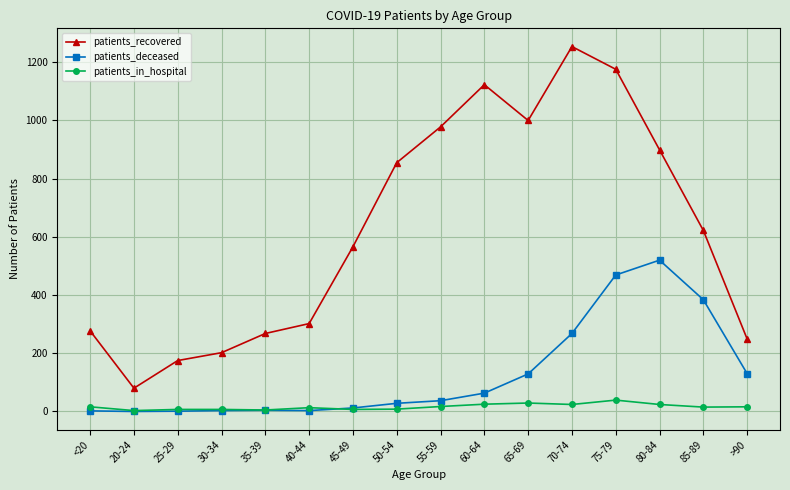

Rank the series by their maximum value, from highest to lowest.

patients_recovered, patients_deceased, patients_in_hospital